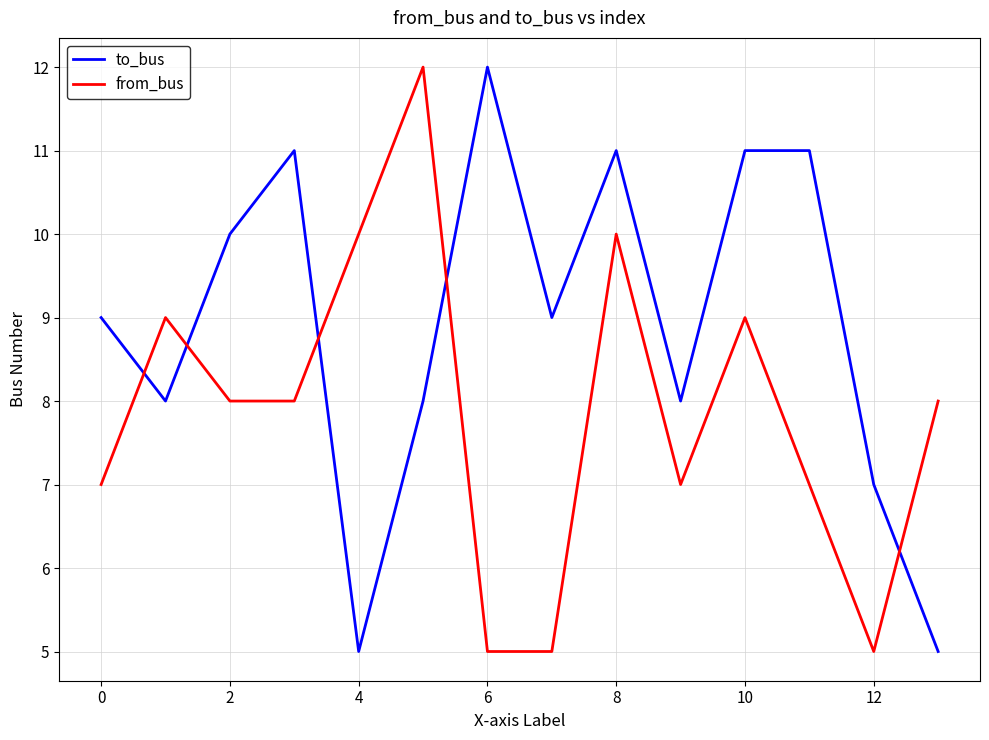

Which series has the largest total across all categories?

to_bus